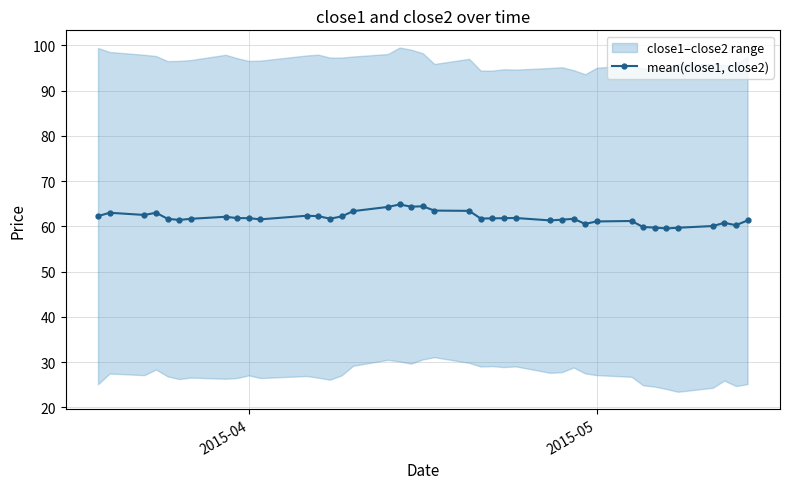

The value of mean(close1, close2) at 2015-04 is 19.8. True or false?

False